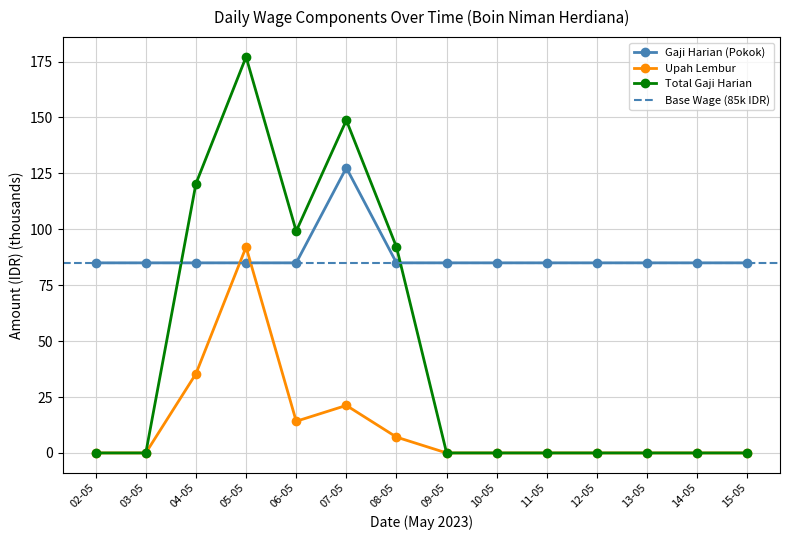

At which label does Upah Lembur reach its peak?

05-05